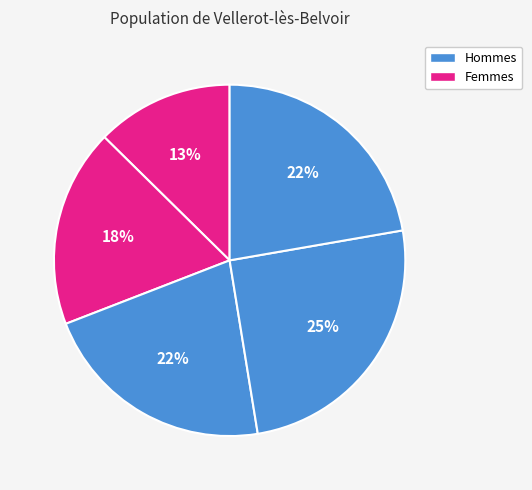

How many segments does this pie chart have?

5